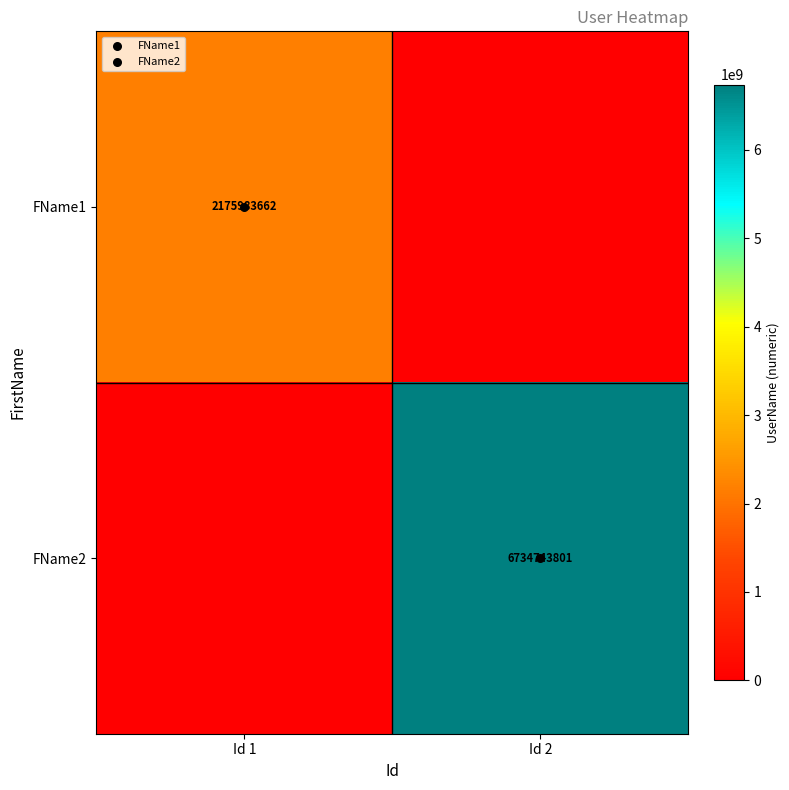

The FName2 series shows 6734743801 at Id 2. True or false?

True